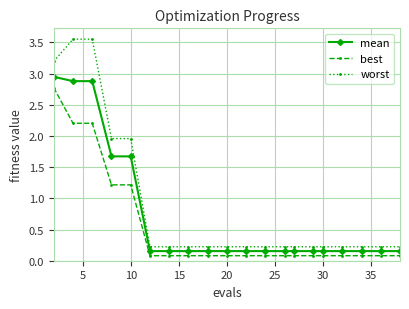

True or false: best and mean cross at least once.

False